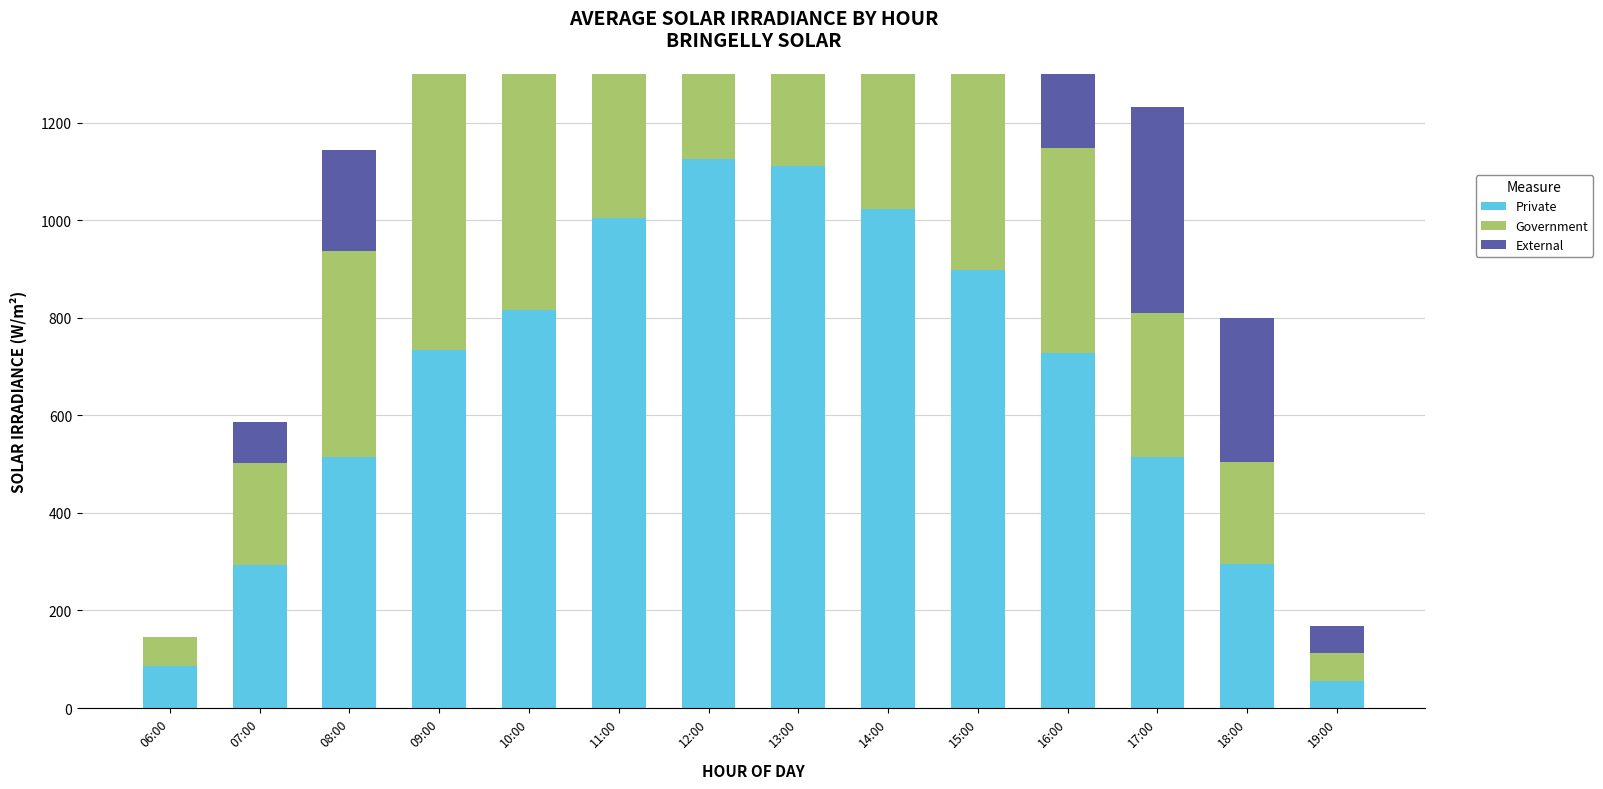

What is the smallest value displayed?

1.2